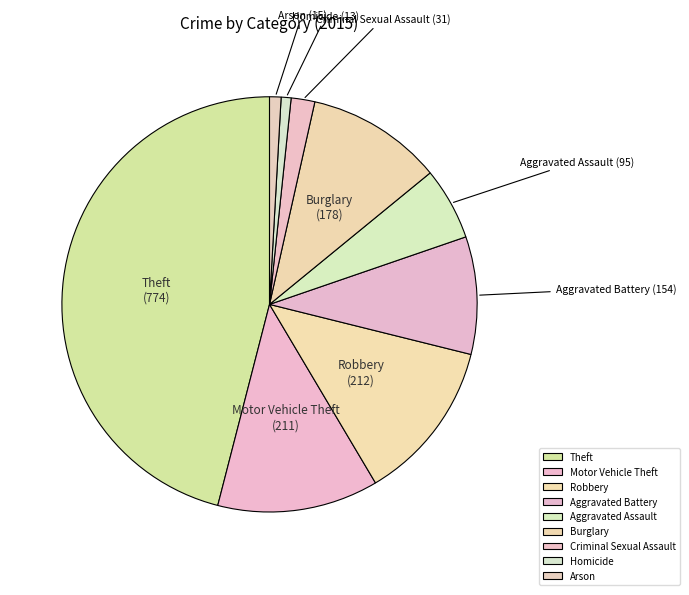

Is it true that Robbery is 13% of the pie?

True